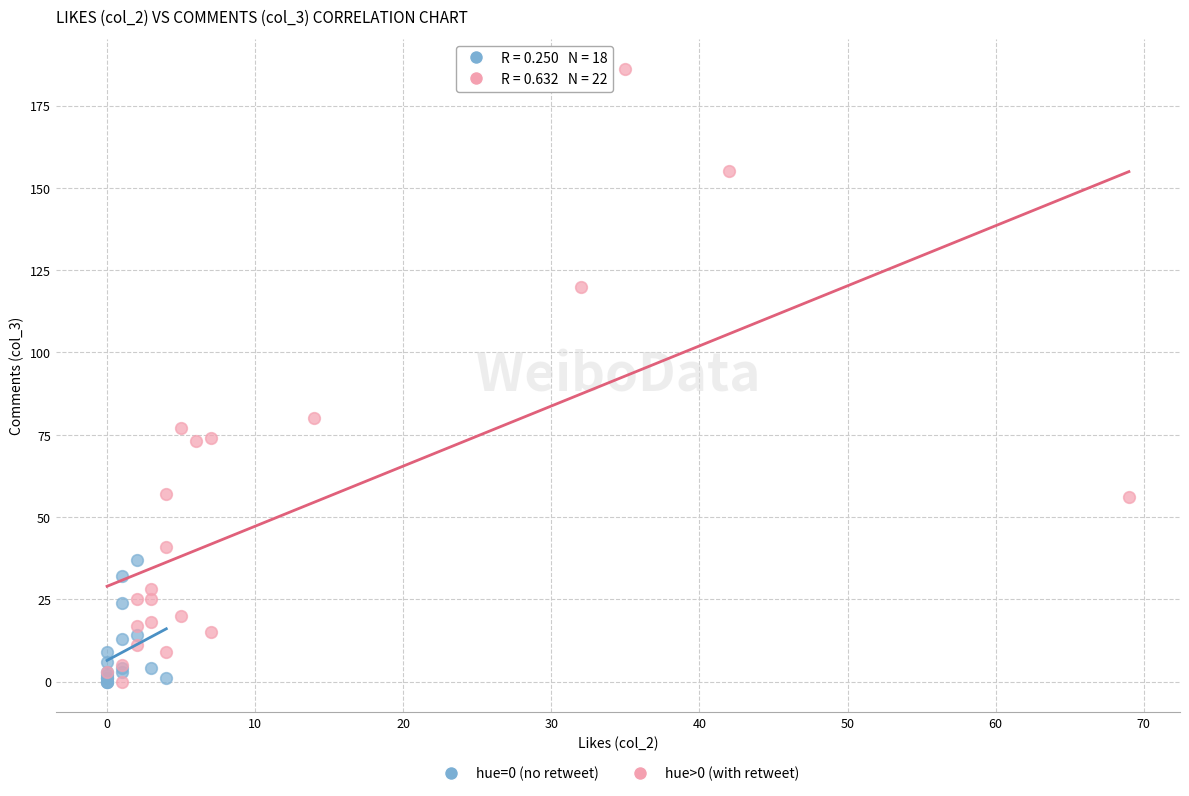

Which series reaches the maximum Y coordinate?

hue>0 (with retweet)